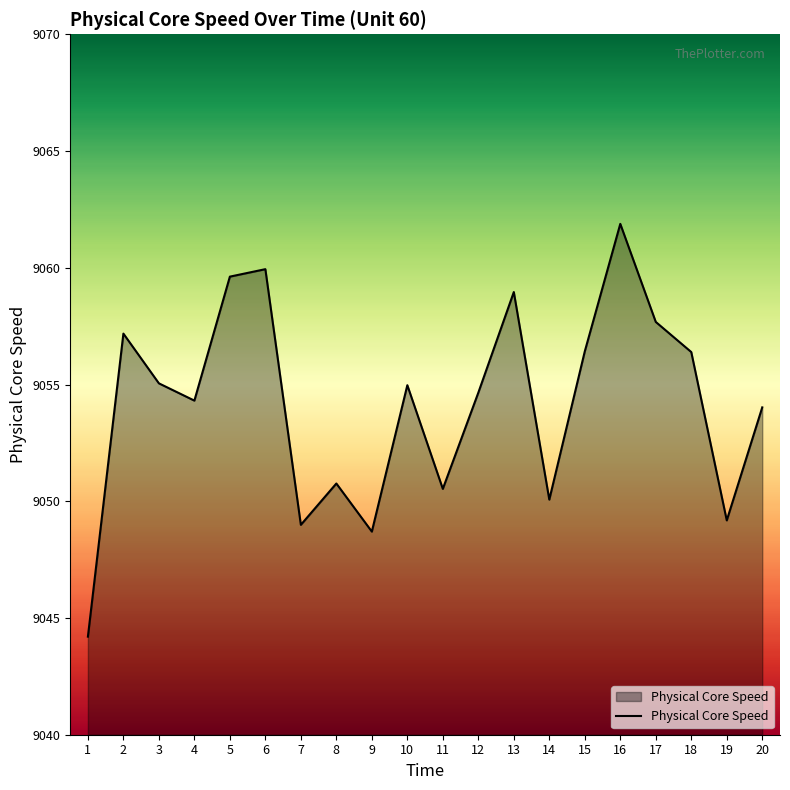

Where is the data nearest to the value 9053?

20